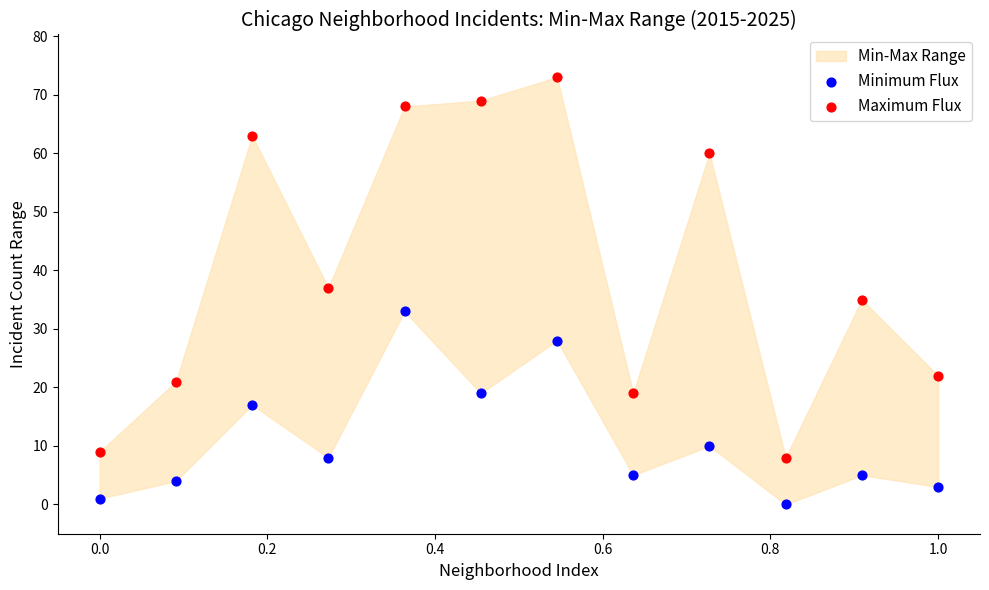

Which series has the widest spread of Y values?

Maximum Flux